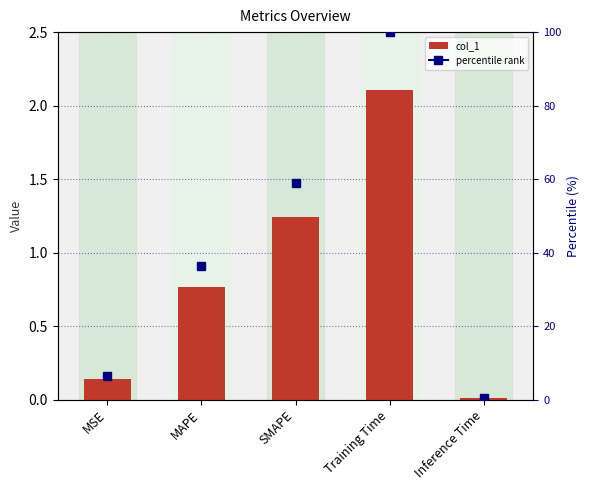

List the labels in order of value, smallest first.

Inference Time, MSE, MAPE, SMAPE, Training Time